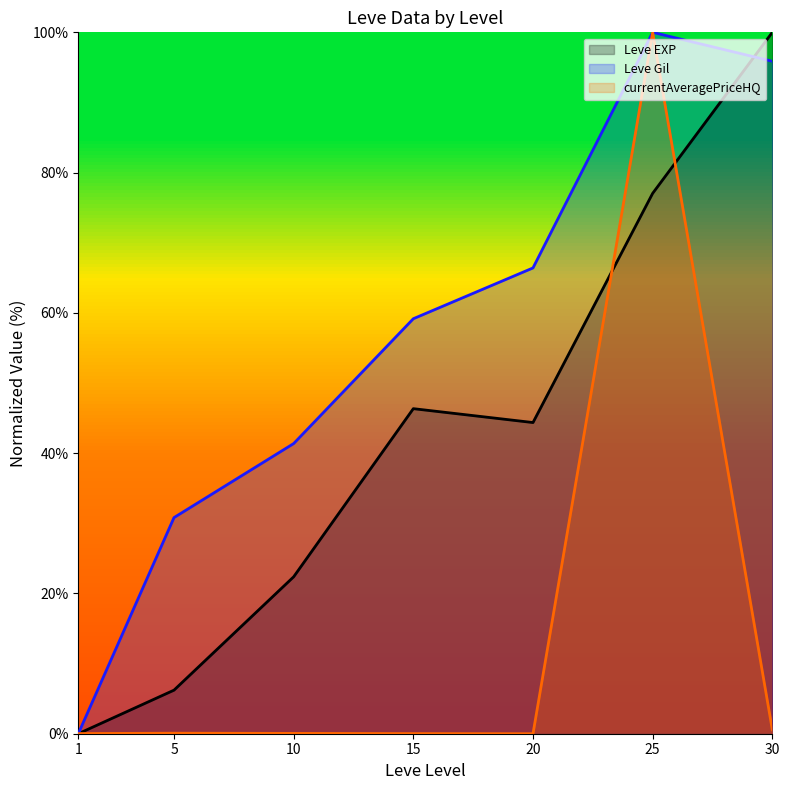

True or false: Leve Gil and Leve EXP intersect in this chart.

True